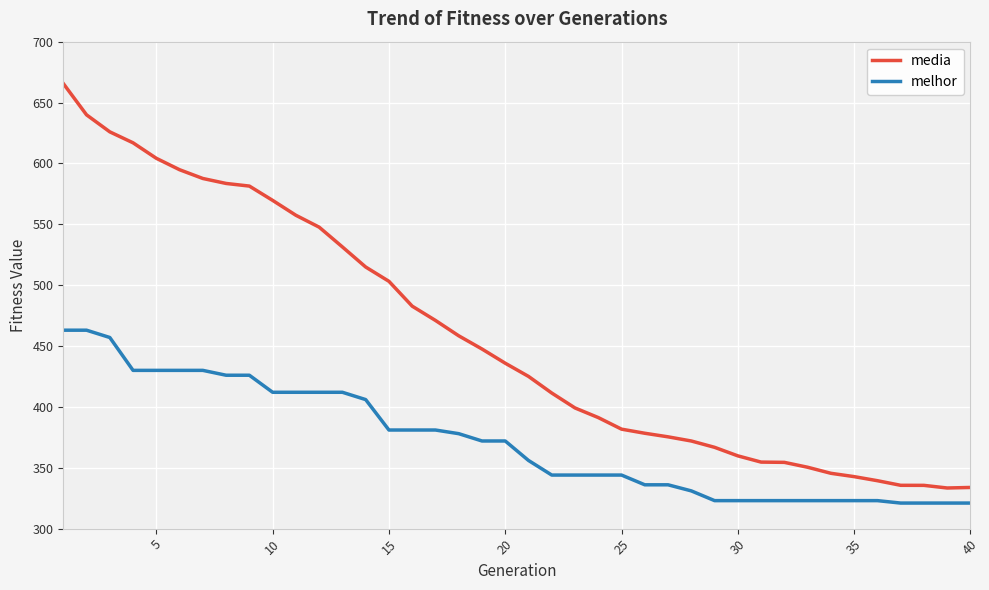

Which series has the widest spread of values?

media